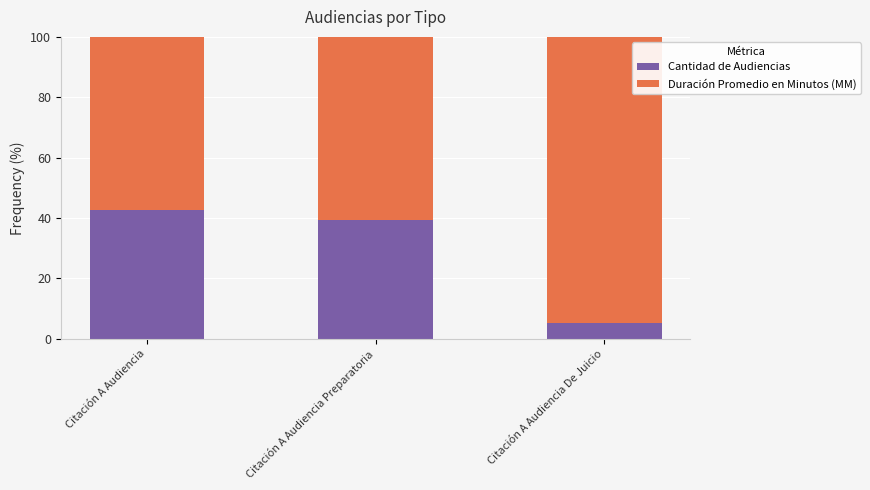

How many categories are shown in the chart?

3